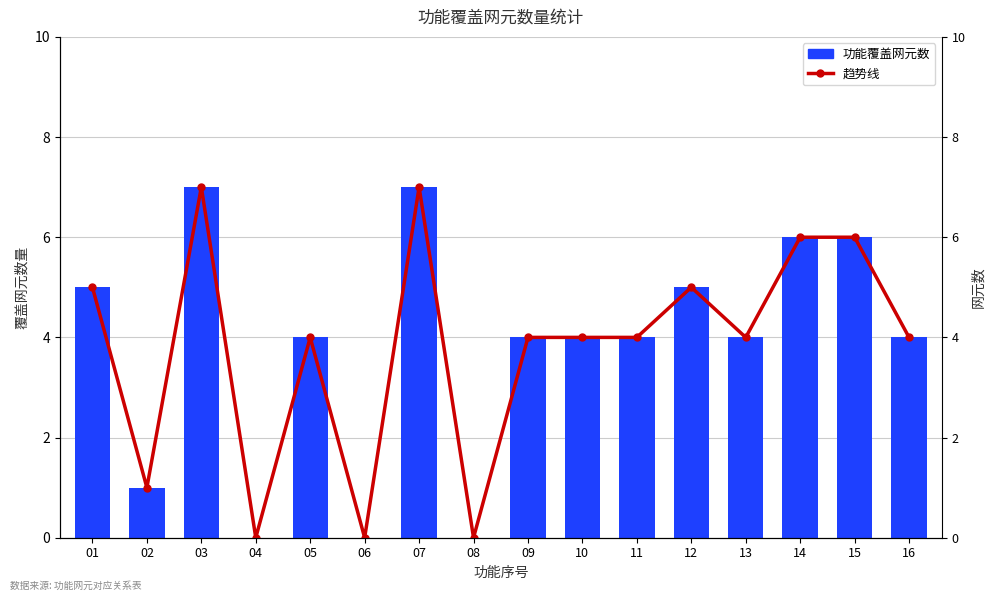

True or false: 功能覆盖网元数 has a value of 4 at 11.

True